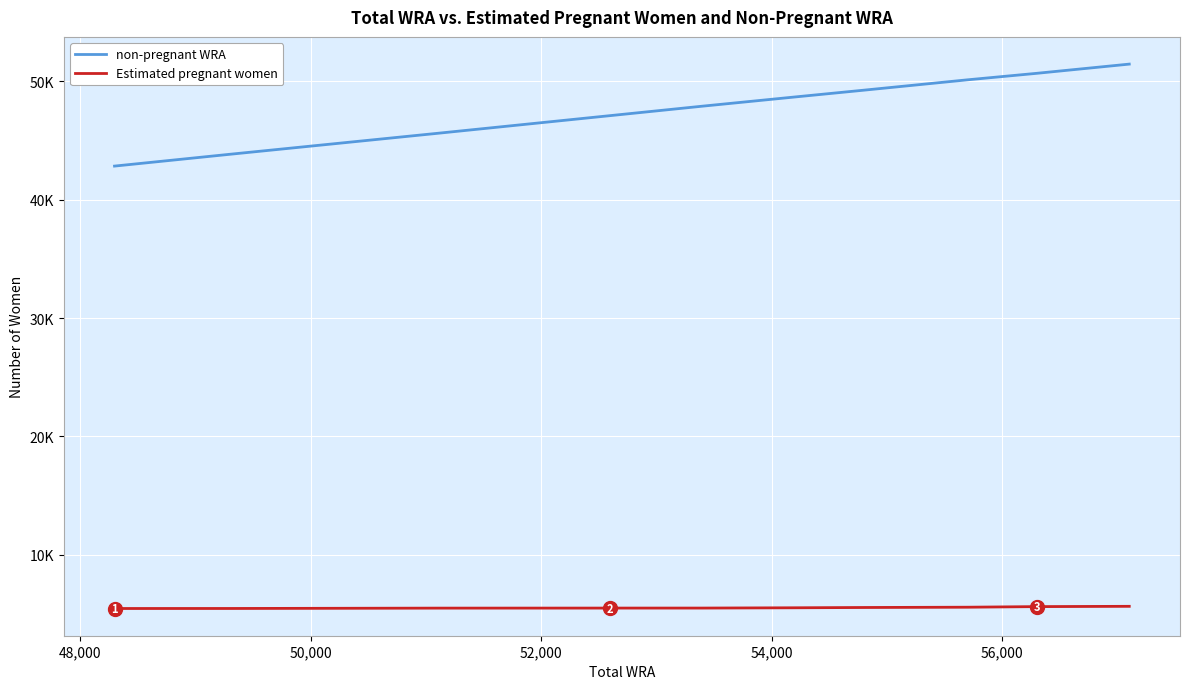

Which series has the widest spread of values?

non-pregnant WRA